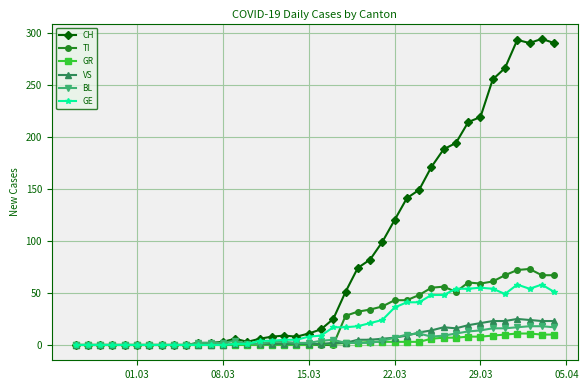

Rank the series by their maximum value, from lowest to highest.

GR, BL, VS, GE, TI, CH